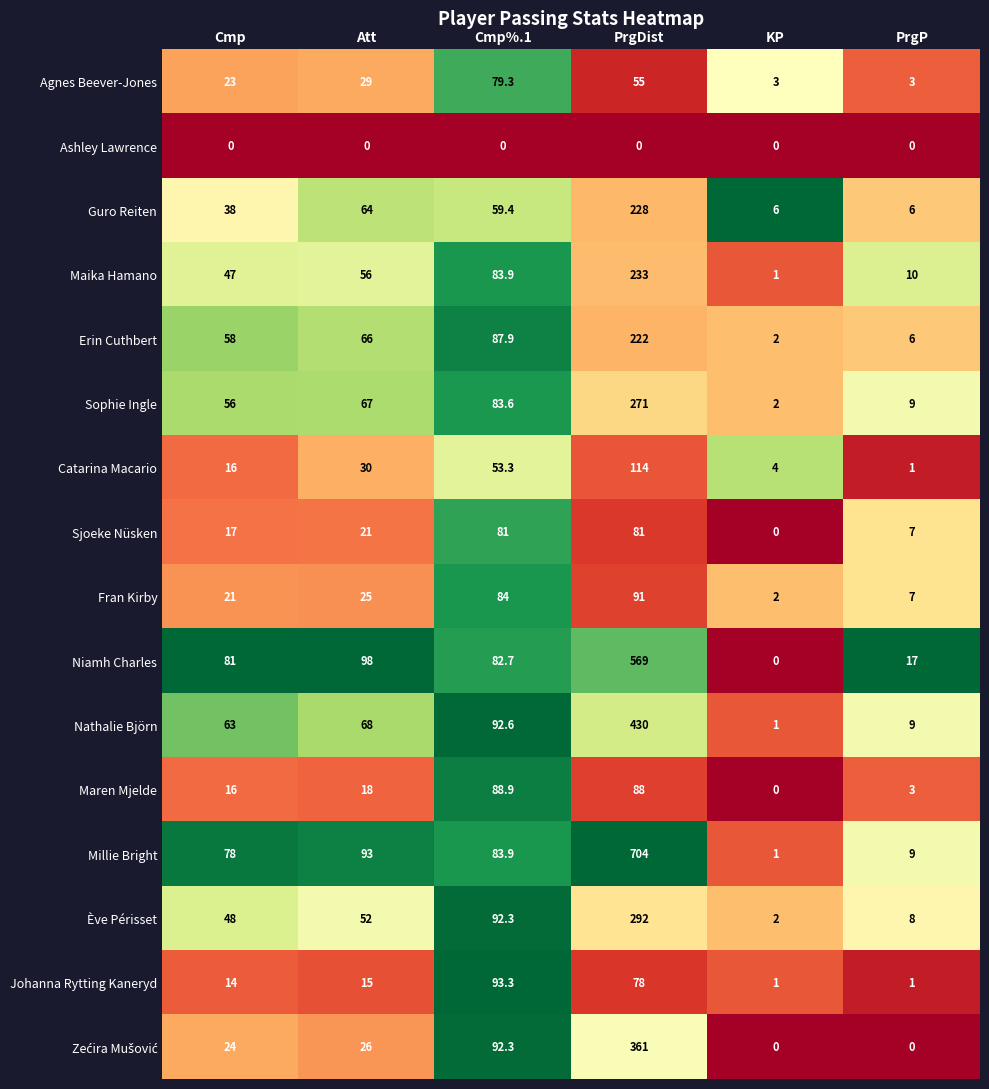

The value of Guro Reiten at KP is 9.5. True or false?

False